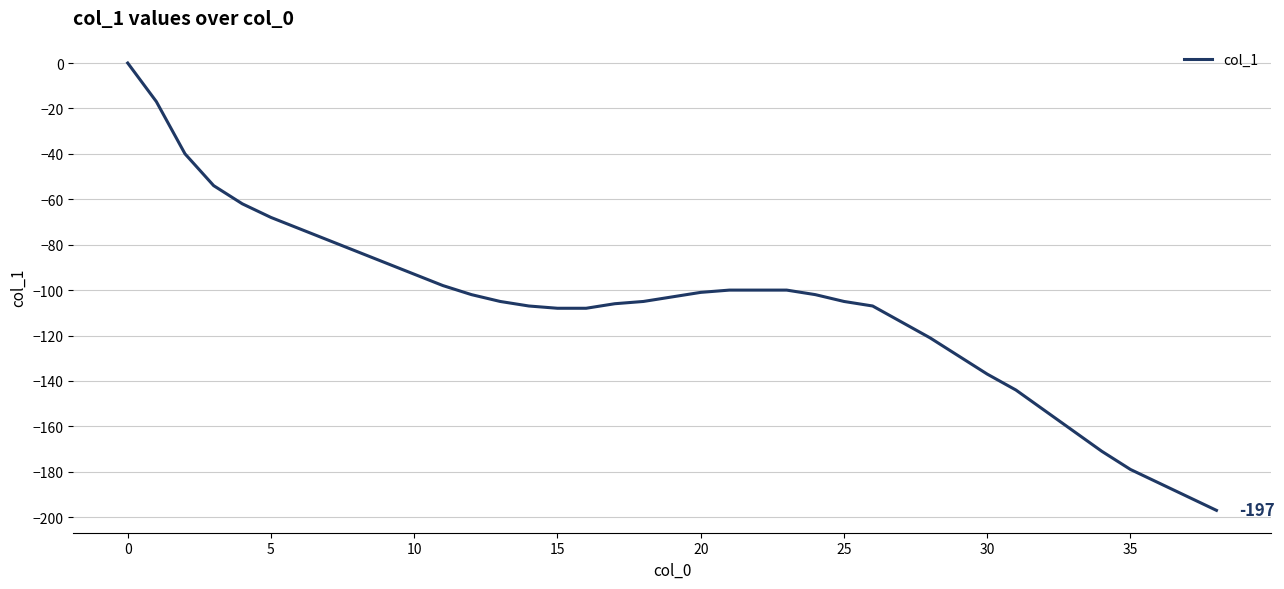

Does the chart have visible grid lines?

Yes